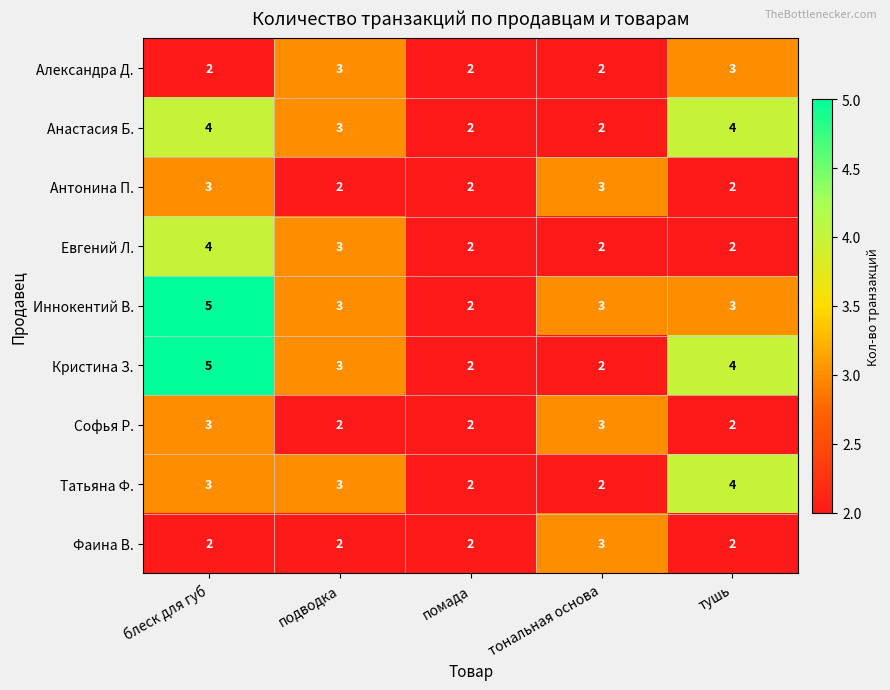

What is the greatest value displayed?

5